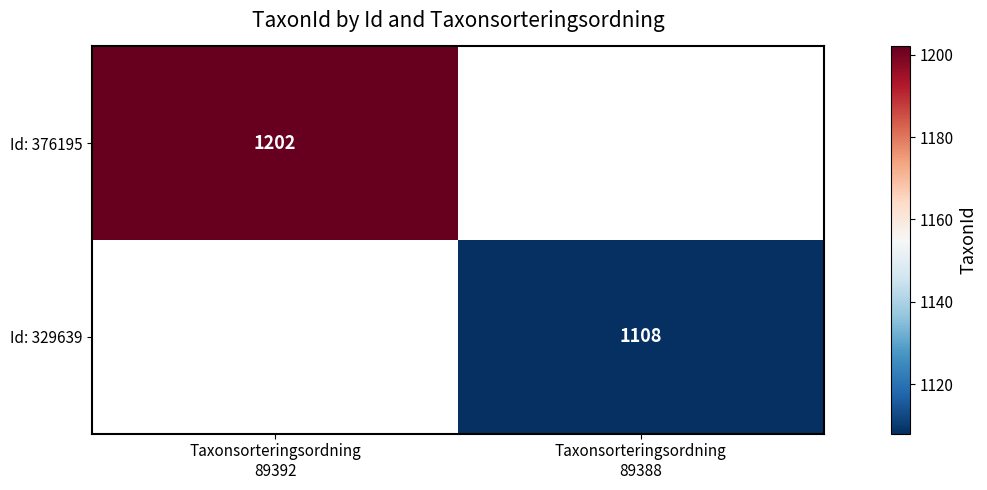

At which category does the chart reach its peak across all series?

Taxonsorteringsordning
89392